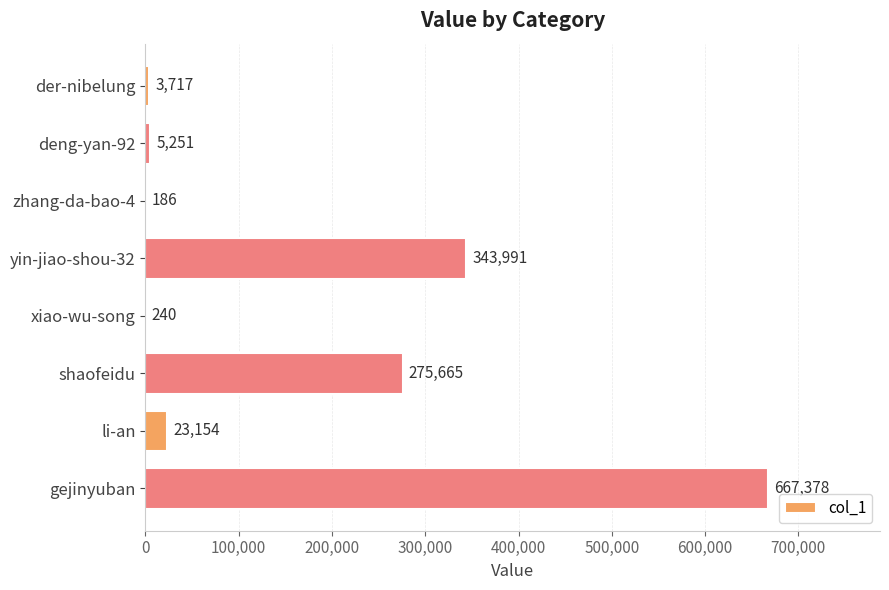

The value at xiao-wu-song is 240. True or false?

True